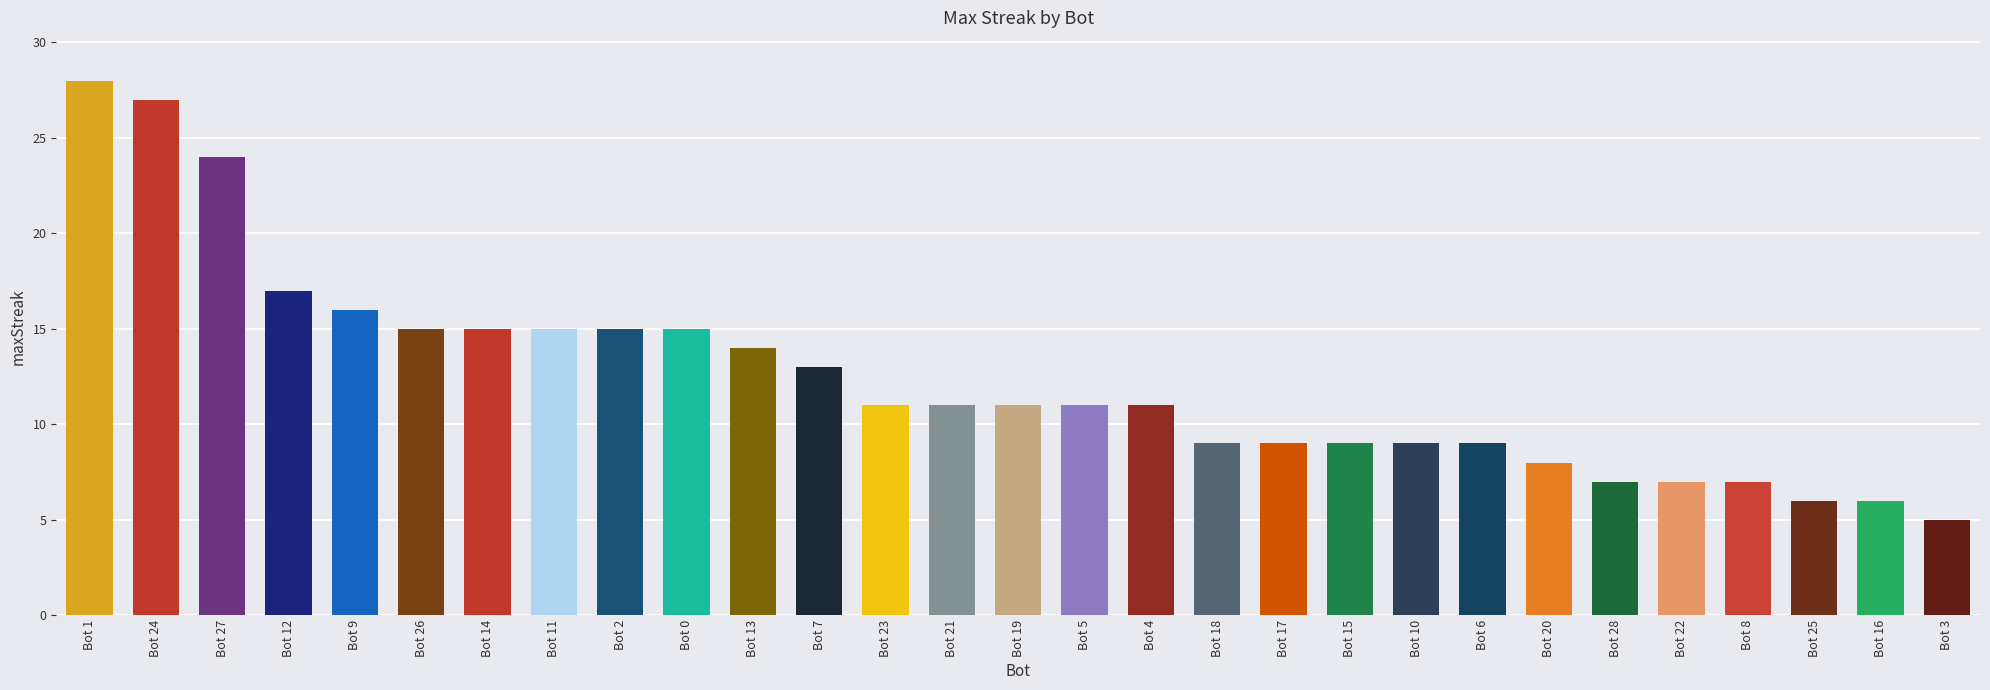

What is the change in value from Bot 0 to Bot 4?

-4